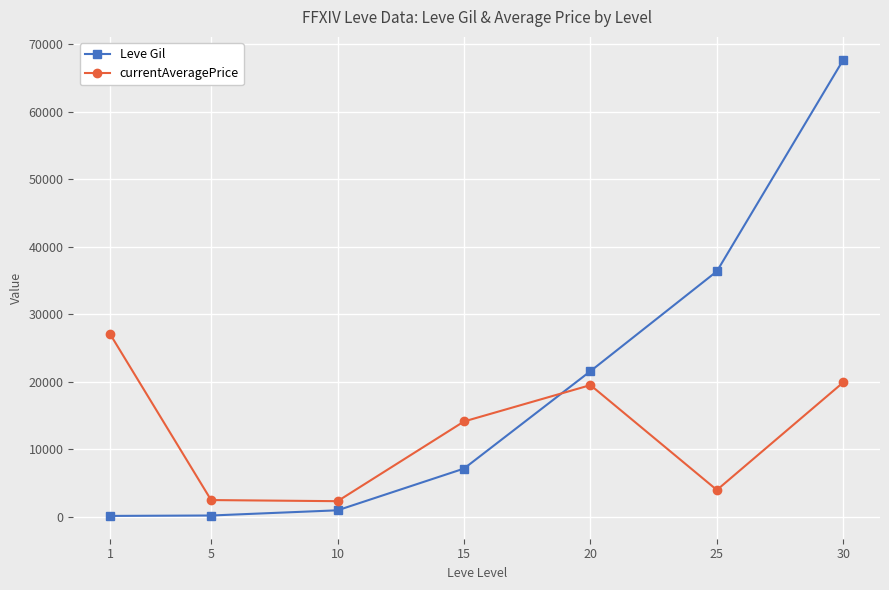

True or false: currentAveragePrice has a value of 27128 at 1.

True